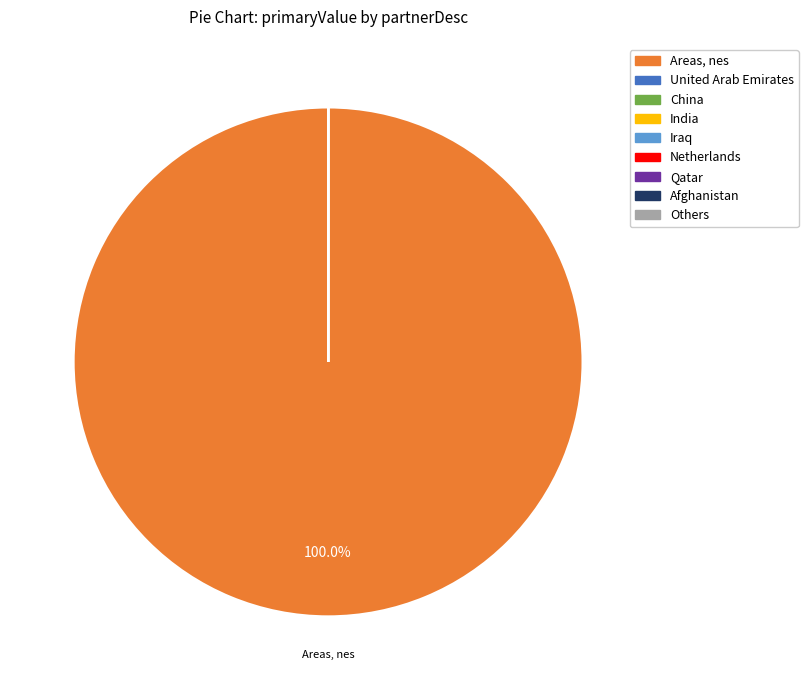

Is there any slice that represents more than half of the pie?

Yes